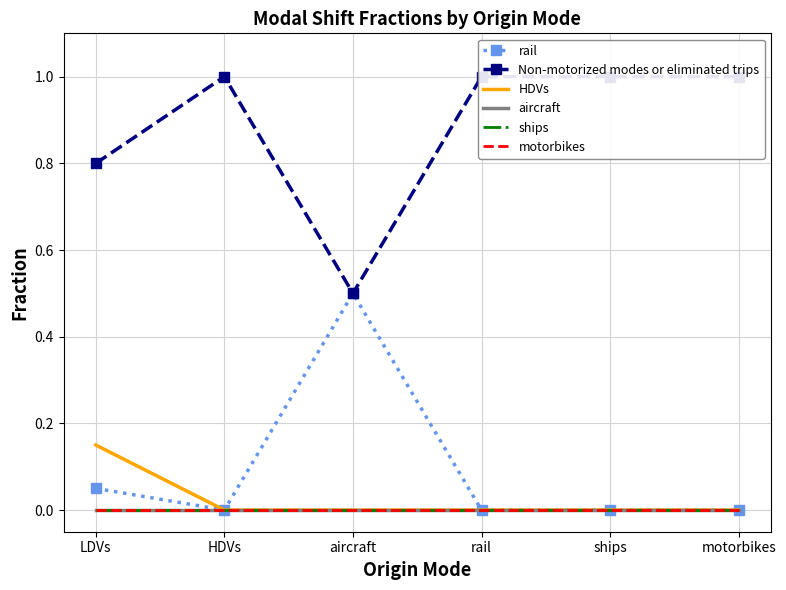

The value of ships at motorbikes is 0.0. True or false?

True